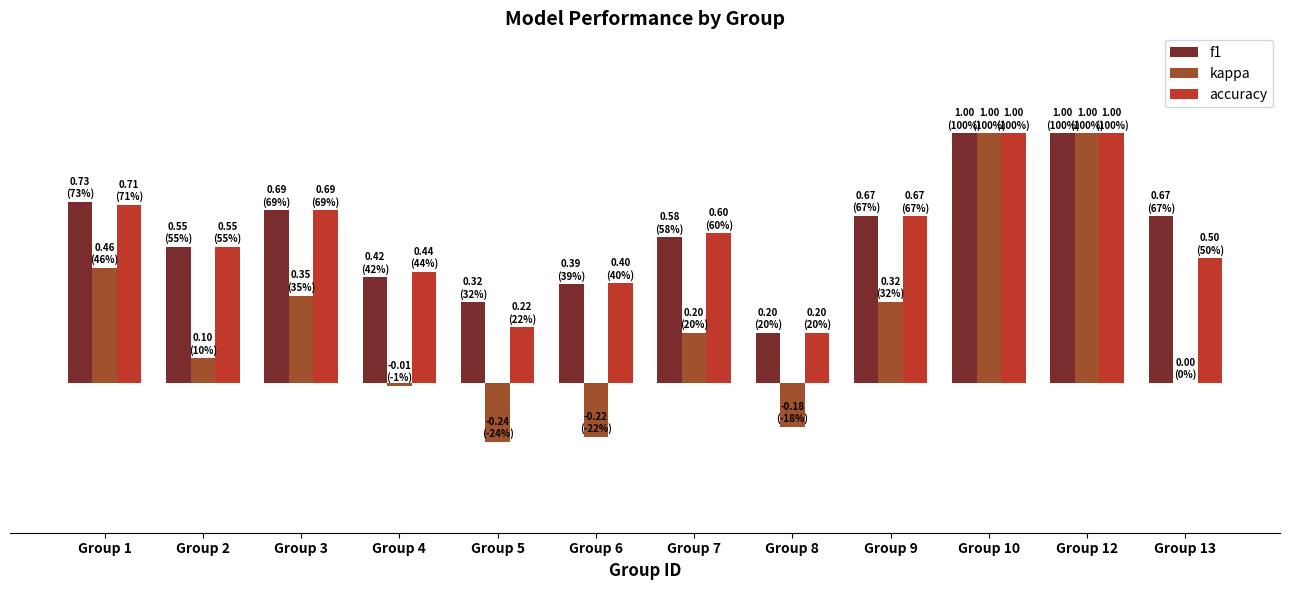

Is the value of accuracy at Group 1 greater than the value of f1 at Group 12?

No